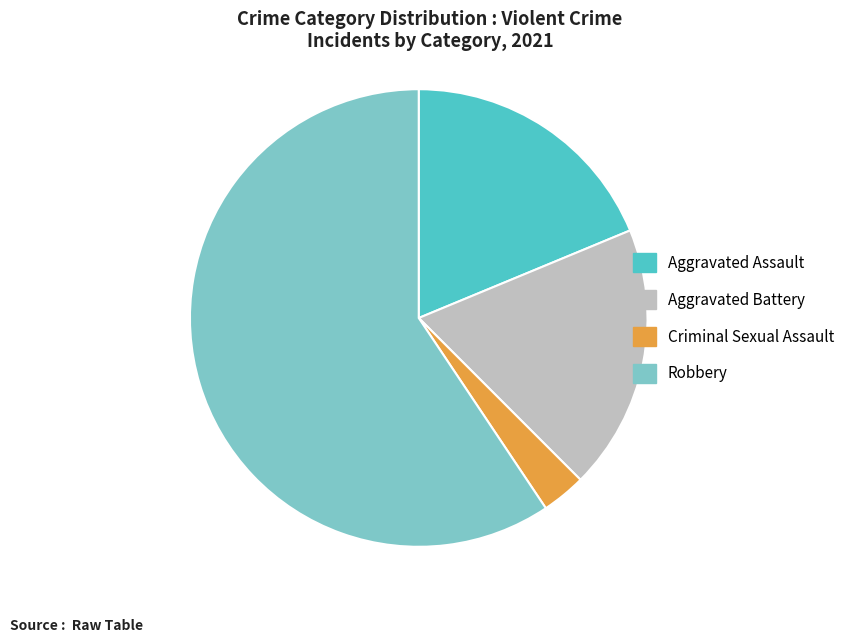

Approximately how many times larger is the value at Aggravated Battery compared to Criminal Sexual Assault?

6.0